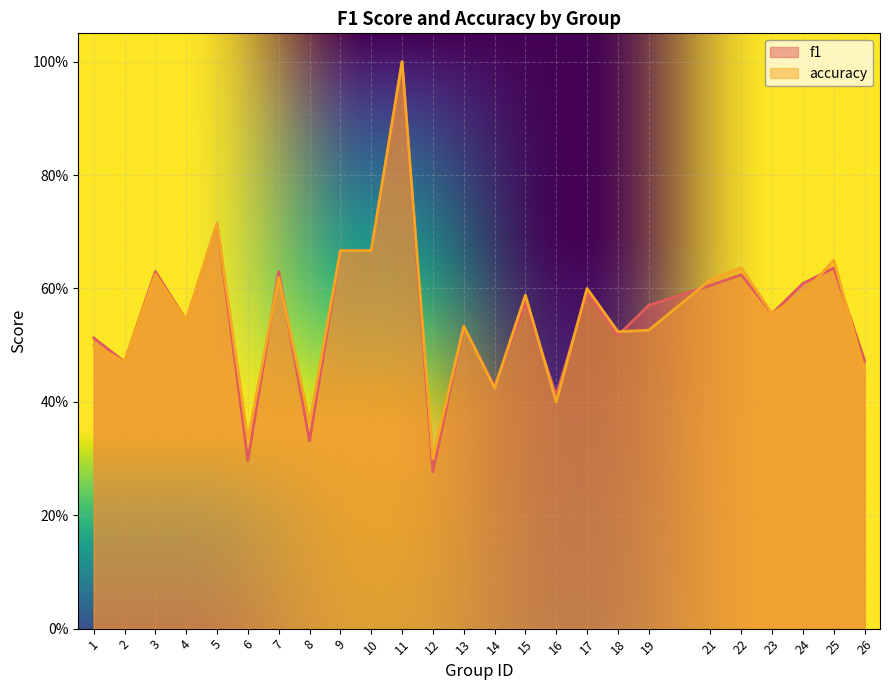

What is the average value of the f1 series?

0.6